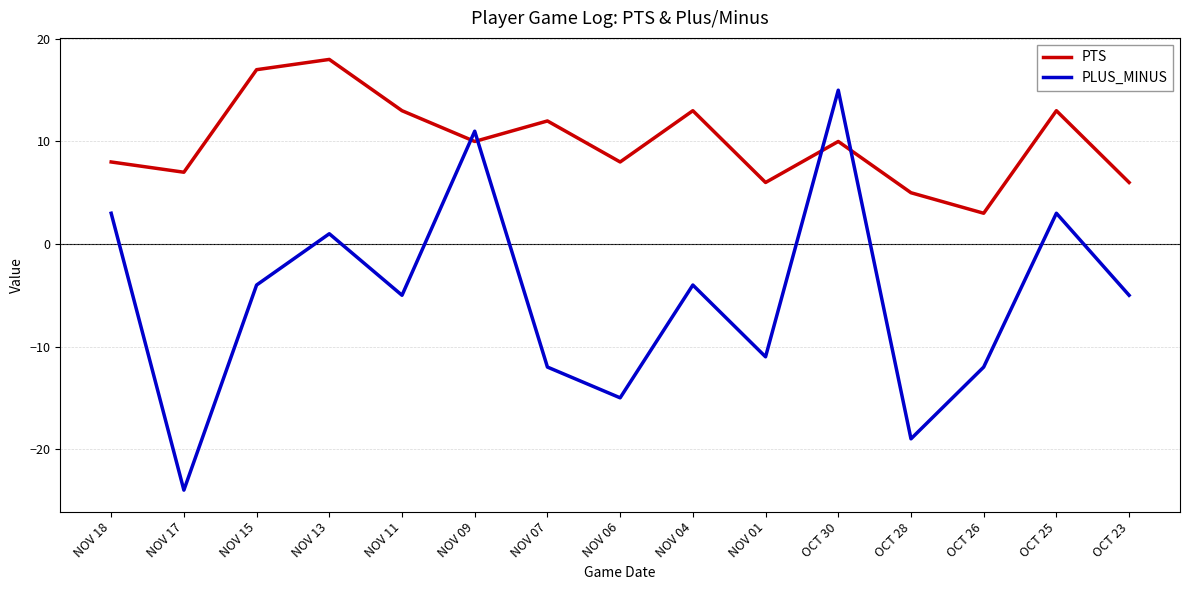

Reading left to right, what are all the values shown in this chart?

PTS: 8	7	17	18	13	10	12	8	13	6	10	5	3	13	6
PLUS_MINUS: 3	-24	-4	1	-5	11	-12	-15	-4	-11	15	-19	-12	3	-5